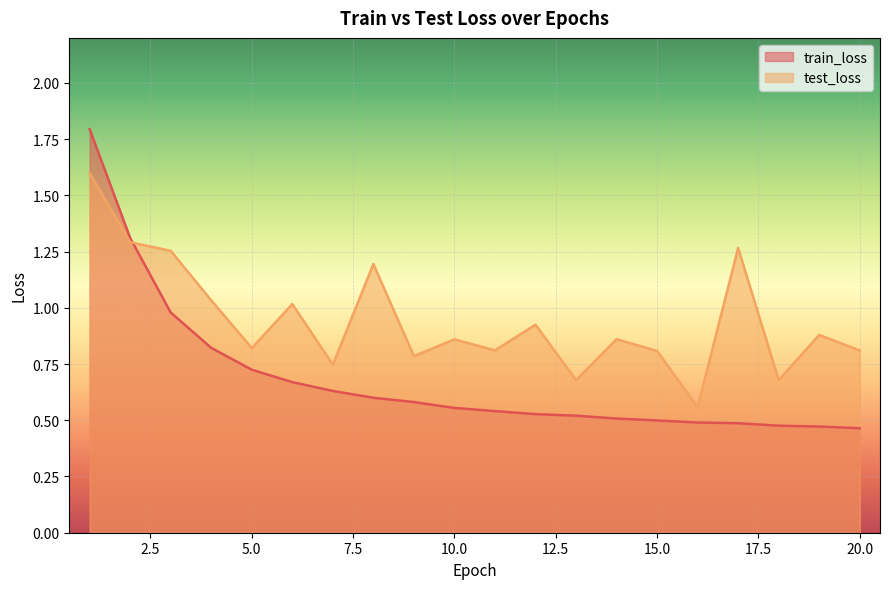

What is the value of the test_loss point at the 9th from the left?

0.8